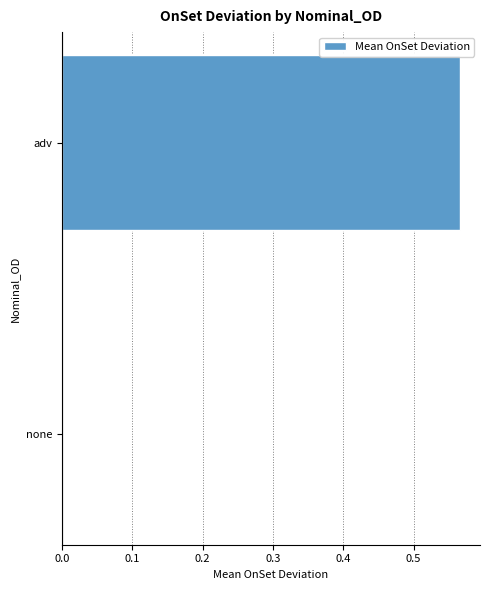

True or false: the data shows 0.9 at adv.

False